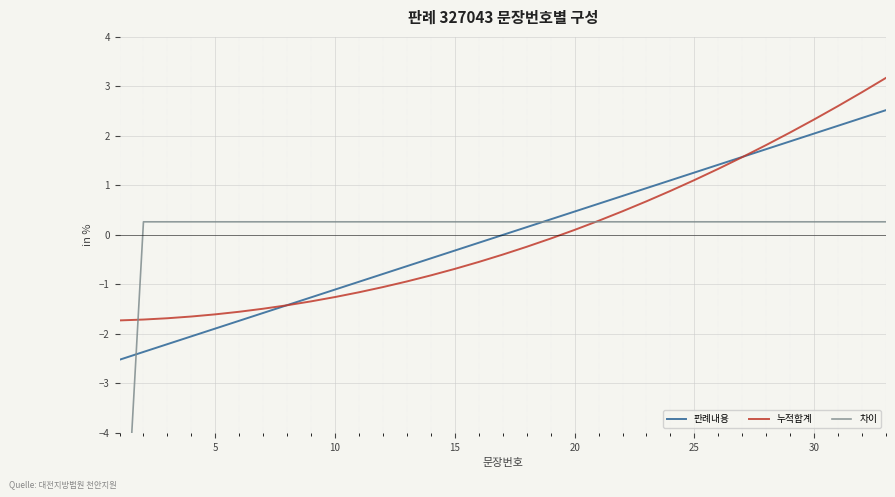

True or false: 차이 has a value of 0.5 at 21.

False